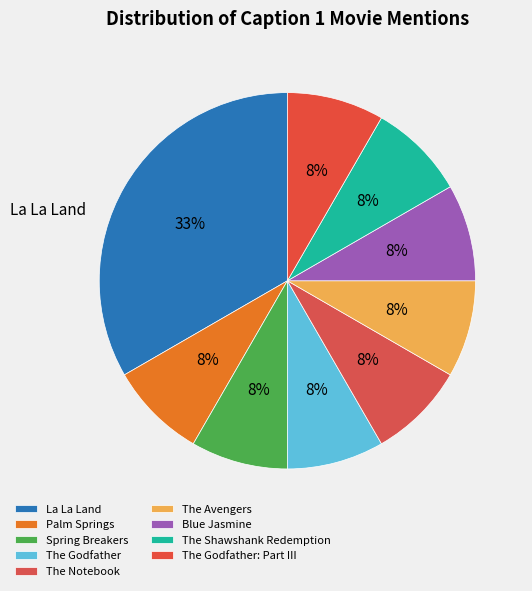

How many slices are in this pie chart?

9